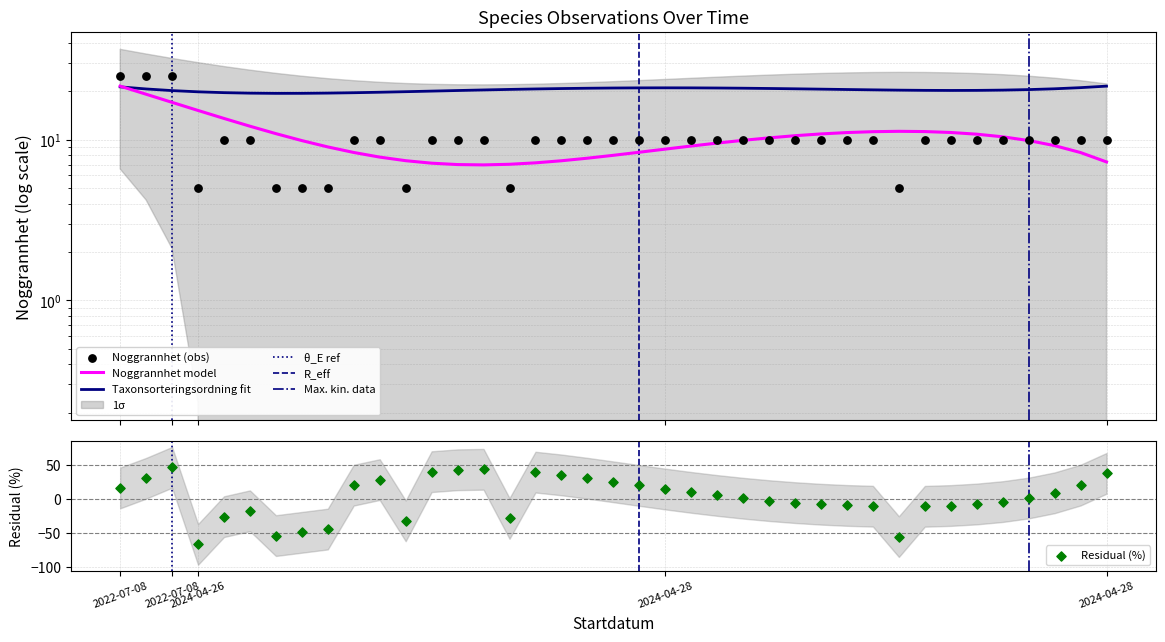

Between 2024-04-28 and 2024-04-28, which is larger?

2024-04-28